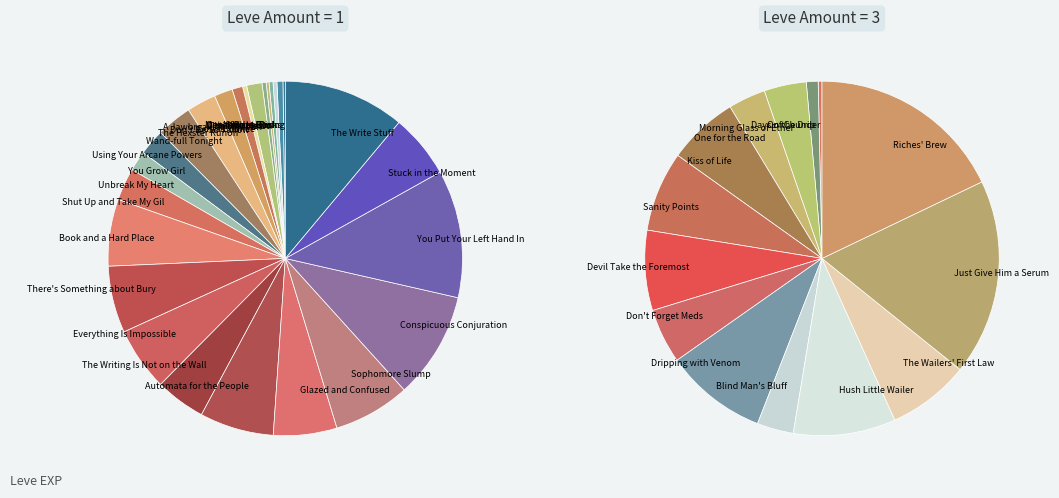

How much of the chart is everything except 3?

93.2%